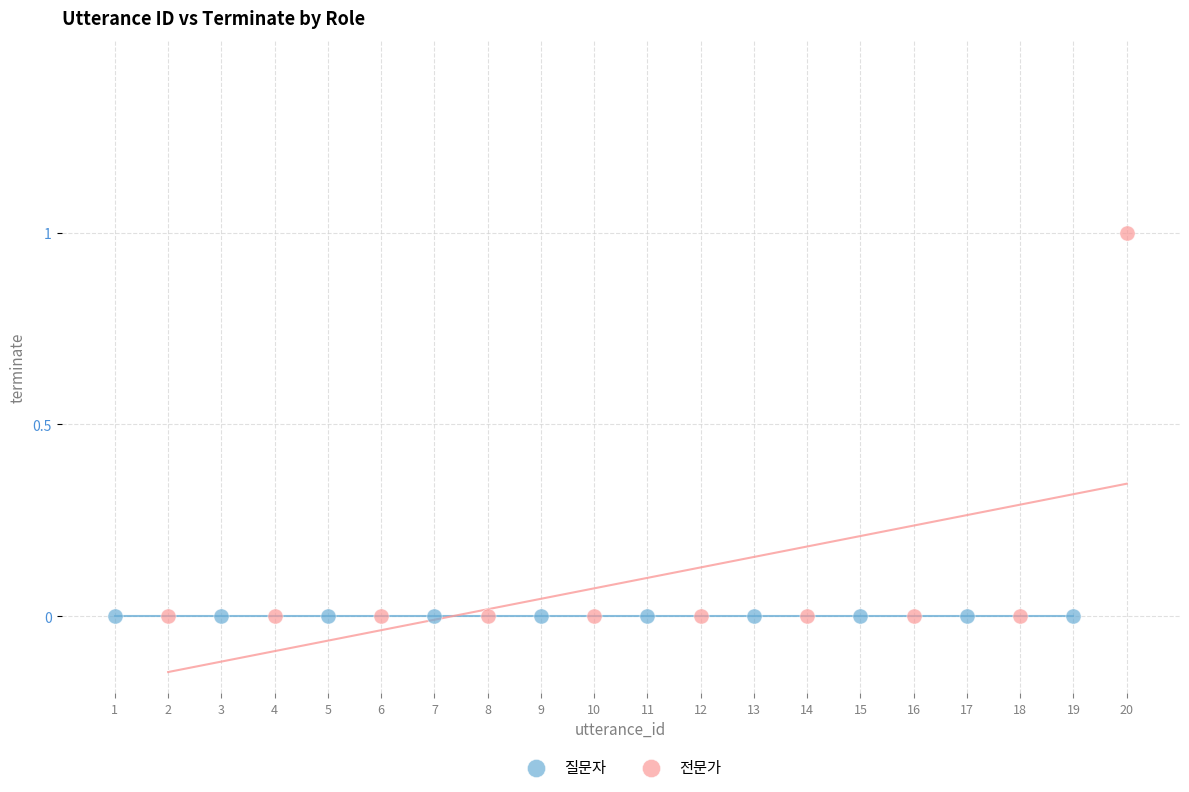

Which series reaches the maximum Y coordinate?

전문가